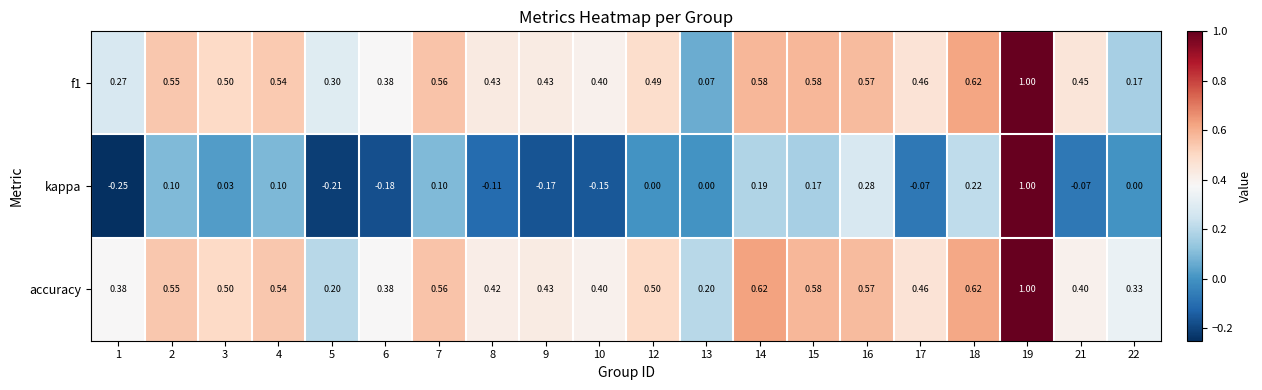

Is the value of f1 at 1 greater than the value of kappa at 12?

Yes